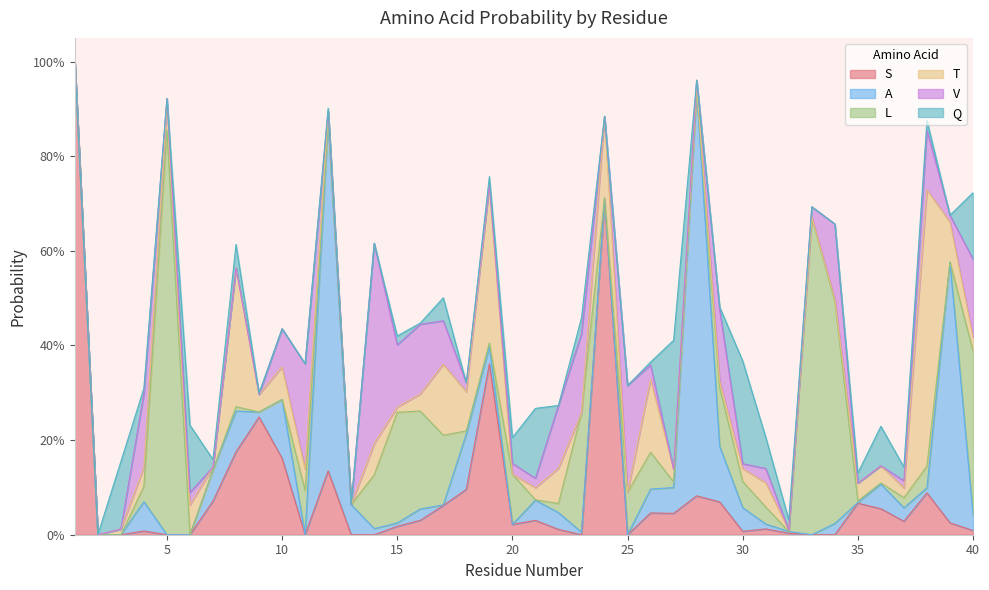

At which category does L reach its first local peak?

5